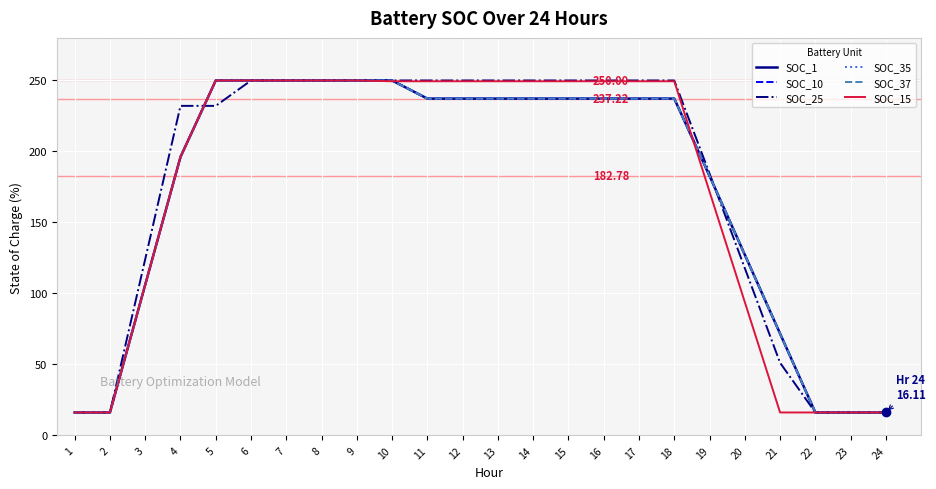

Does the chart have visible grid lines?

Yes